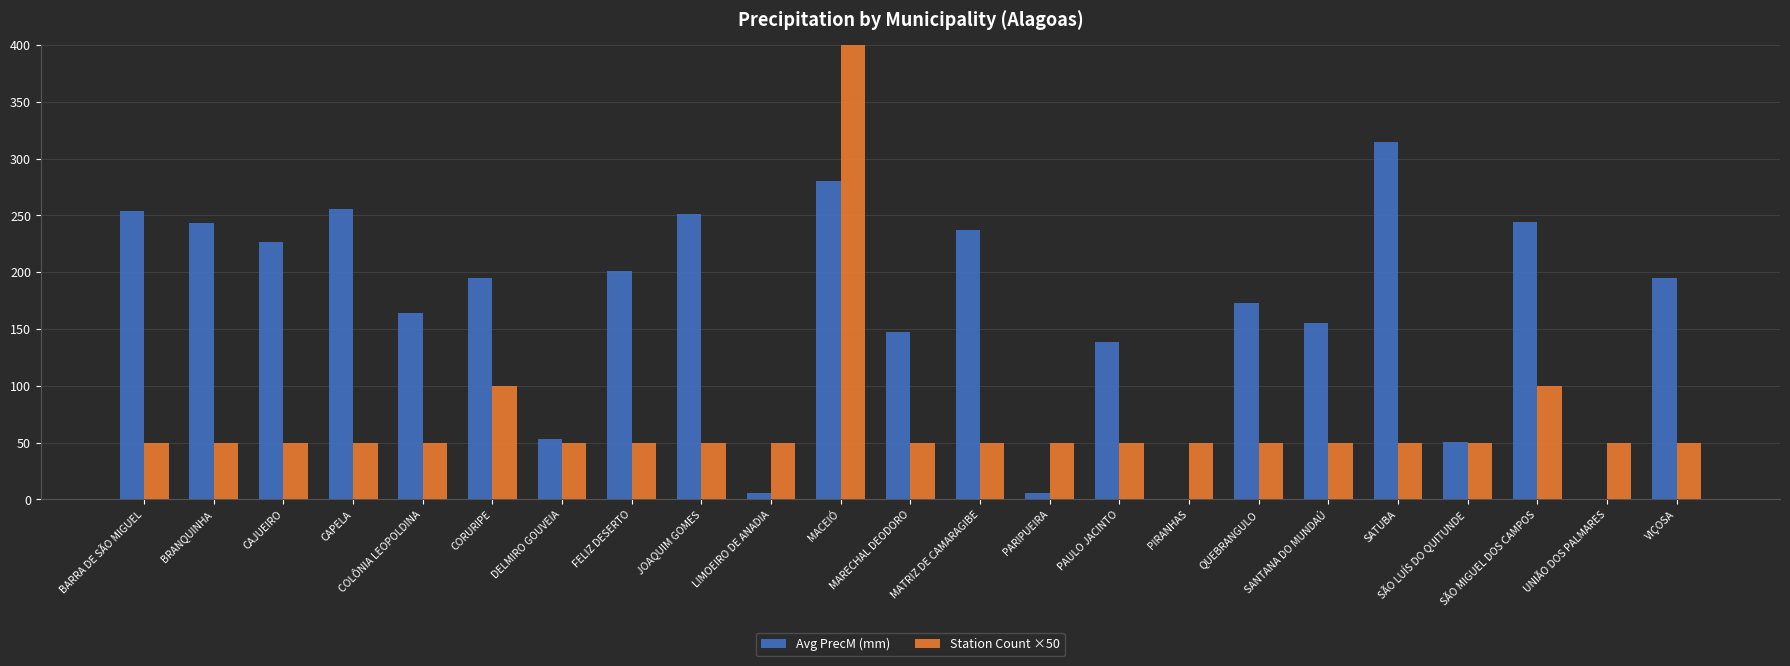

At which category is the sum across all series the highest?

MACEIÓ